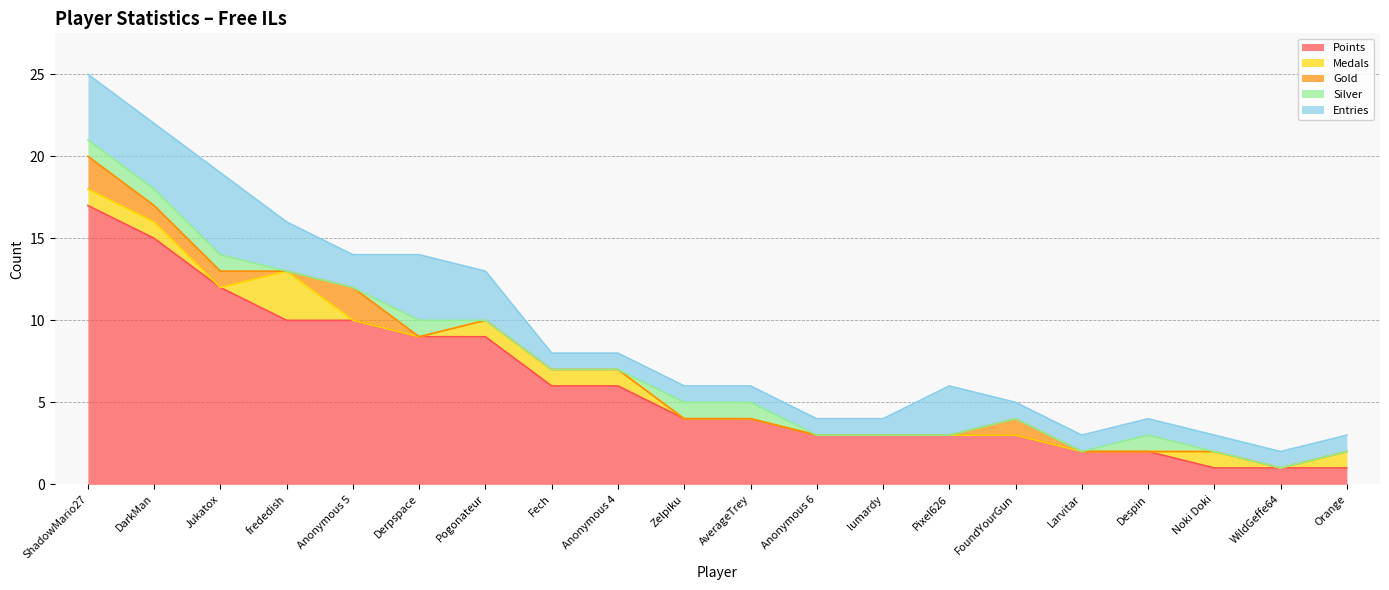

Reading right to left, list all the values displayed in this chart.

Points: Orange=1	WildGeffe64=1	Noki Doki=1	Despin=2	Larvitar=2	FoundYourGun=3	Pixel626=3	lumardy=3	Anonymous 6=3	AverageTrey=4	Zelpiku=4	Anonymous 4=6	Fech=6	Pogonateur=9	Derpspace=9	Anonymous 5=10	frededish=10	Jukatox=12	DarkMan=15	ShadowMario27=17
Medals: Orange=1	WildGeffe64=0	Noki Doki=1	Despin=0	Larvitar=0	FoundYourGun=0	Pixel626=0	lumardy=0	Anonymous 6=0	AverageTrey=0	Zelpiku=0	Anonymous 4=1	Fech=1	Pogonateur=1	Derpspace=0	Anonymous 5=0	frededish=3	Jukatox=0	DarkMan=1	ShadowMario27=1
Gold: Orange=0	WildGeffe64=0	Noki Doki=0	Despin=0	Larvitar=0	FoundYourGun=1	Pixel626=0	lumardy=0	Anonymous 6=0	AverageTrey=0	Zelpiku=0	Anonymous 4=0	Fech=0	Pogonateur=0	Derpspace=0	Anonymous 5=2	frededish=0	Jukatox=1	DarkMan=1	ShadowMario27=2
Silver: Orange=0	WildGeffe64=0	Noki Doki=0	Despin=1	Larvitar=0	FoundYourGun=0	Pixel626=0	lumardy=0	Anonymous 6=0	AverageTrey=1	Zelpiku=1	Anonymous 4=0	Fech=0	Pogonateur=0	Derpspace=1	Anonymous 5=0	frededish=0	Jukatox=1	DarkMan=1	ShadowMario27=1
Entries: Orange=1	WildGeffe64=1	Noki Doki=1	Despin=1	Larvitar=1	FoundYourGun=1	Pixel626=3	lumardy=1	Anonymous 6=1	AverageTrey=1	Zelpiku=1	Anonymous 4=1	Fech=1	Pogonateur=3	Derpspace=4	Anonymous 5=2	frededish=3	Jukatox=5	DarkMan=4	ShadowMario27=4